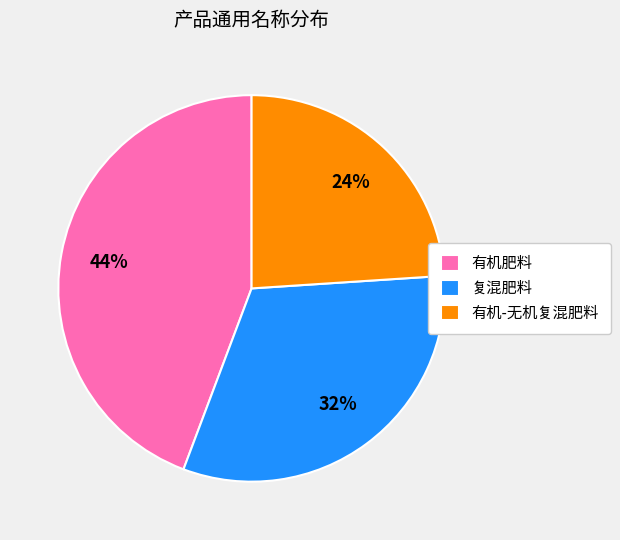

How many segments does this pie chart have?

3